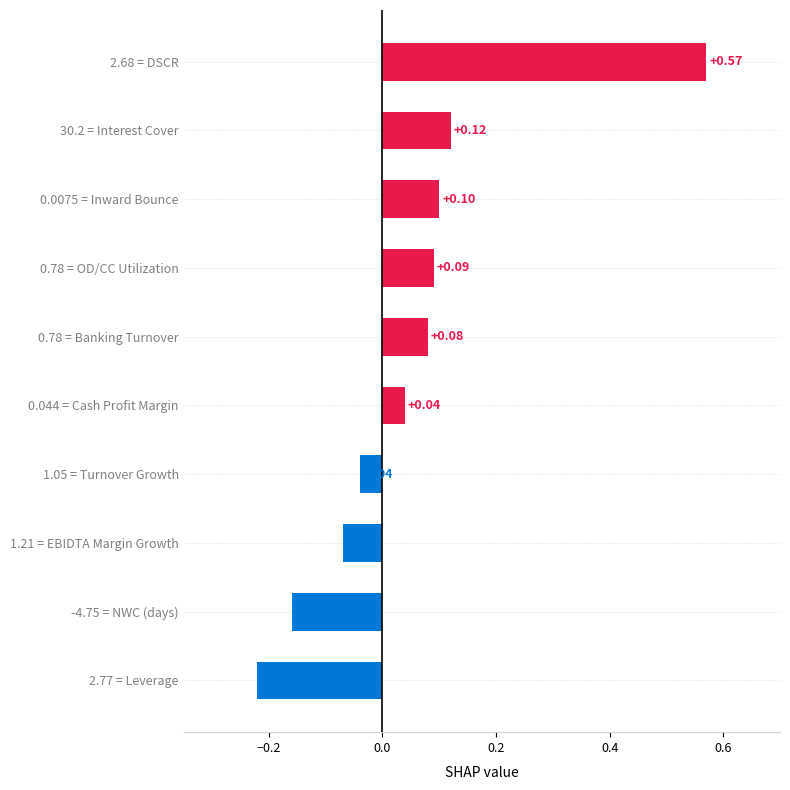

Rank the categories by value from highest to lowest.

2.68 = DSCR, 30.2 = Interest Cover, 0.0075 = Inward Bounce, 0.78 = OD/CC Utilization, 0.78 = Banking Turnover, 0.044 = Cash Profit Margin, 1.05 = Turnover Growth, 1.21 = EBIDTA Margin Growth, -4.75 = NWC (days), 2.77 = Leverage